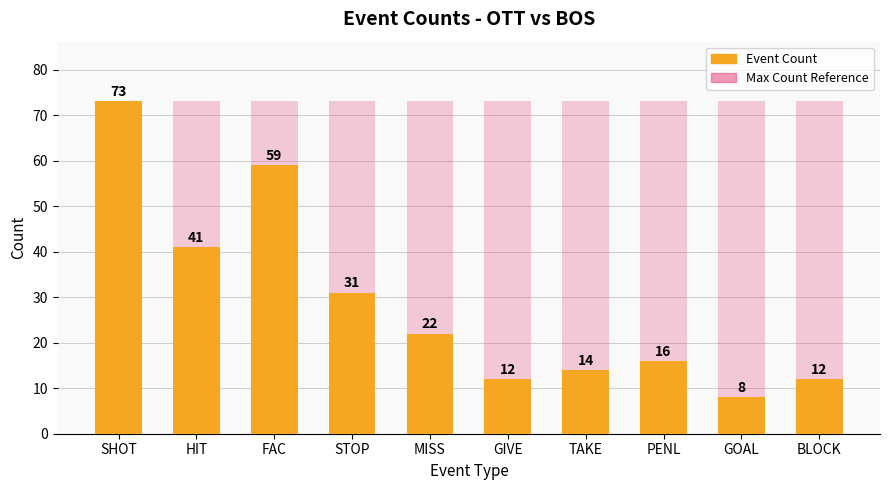

Is it true that Event Count equals 10 at MISS?

False